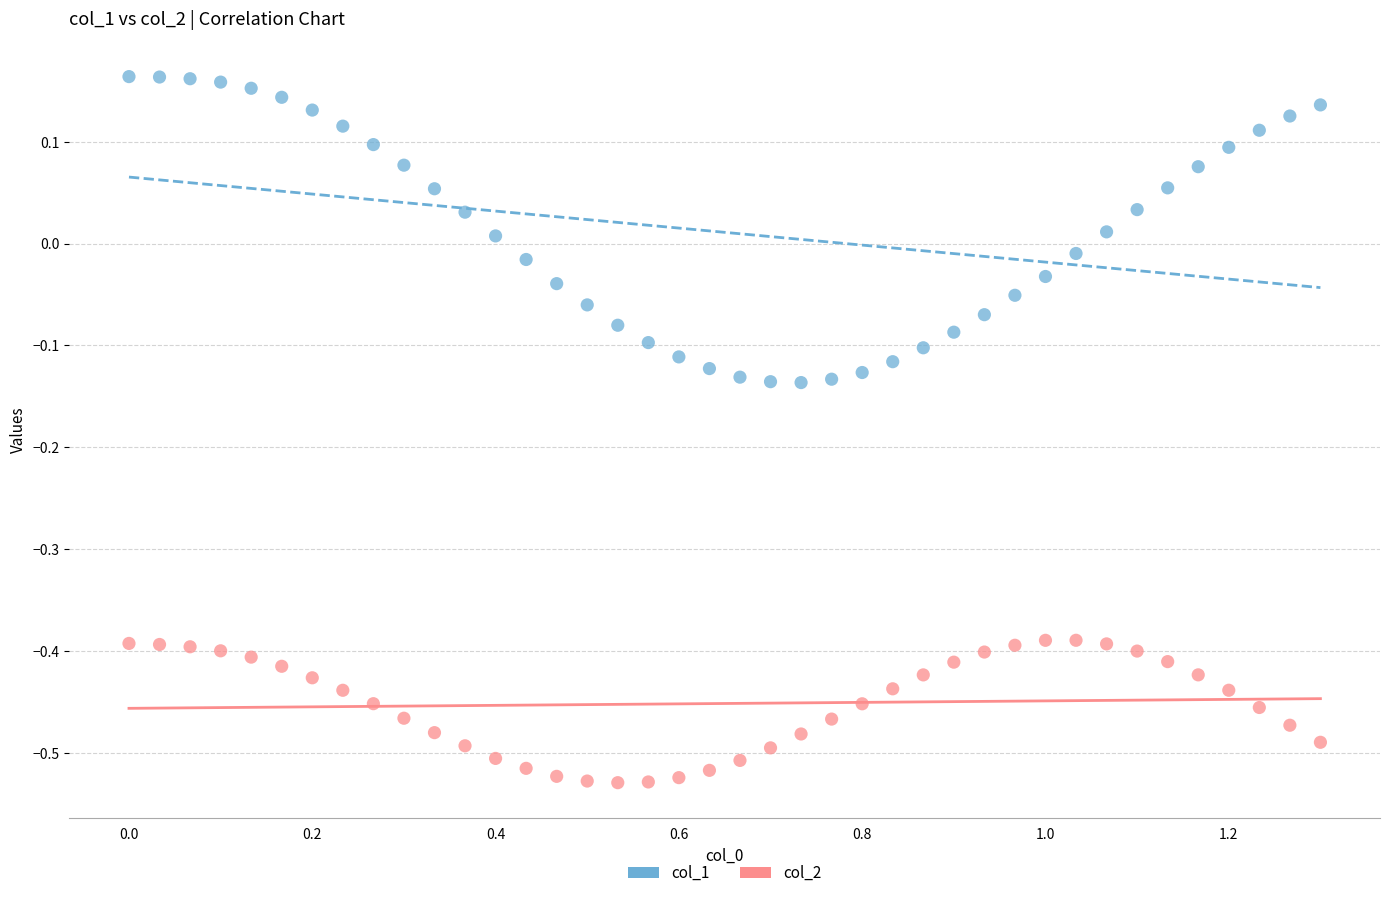

Which series contains the lowest Y value?

col_2